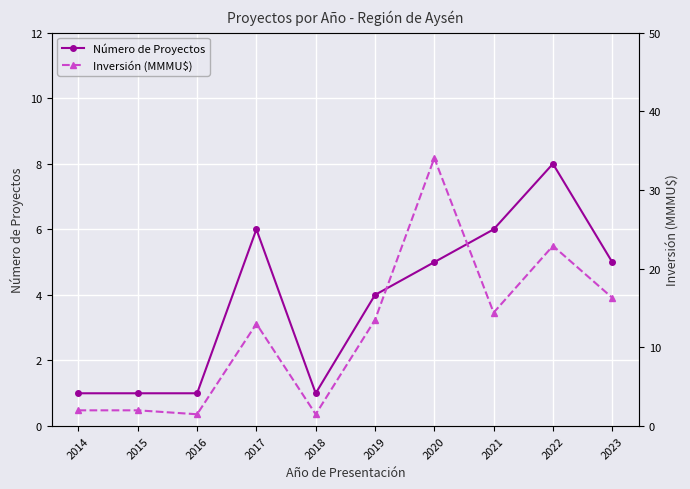

True or false: Número de Proyectos and Inversión (MMMU$) intersect in this chart.

False